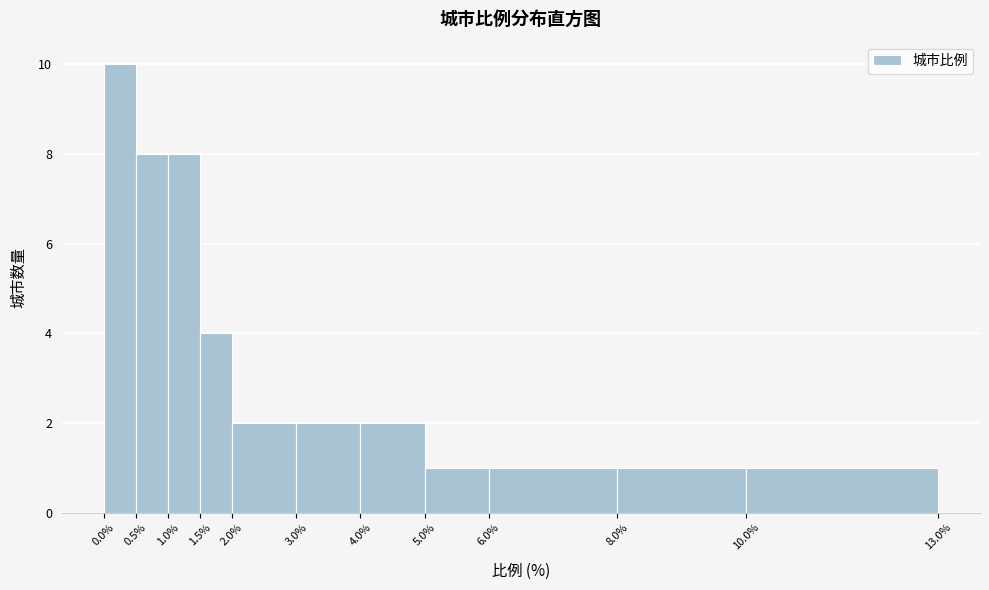

Reading left to right, transcribe this chart: for each bar, give the range it covers on the x-axis and its height. The values are not printed on the chart, so give them approximately, as read against the axis.

0.0% to 0.5%: 10
0.5% to 1.0%: 8
1.0% to 1.5%: 8
1.5% to 2.0%: 4
2.0% to 3.0%: 2
3.0% to 4.0%: 2
4.0% to 5.0%: 2
5.0% to 6.0%: 1
6.0% to 8.0%: 1
8.0% to 10.0%: 1
10.0% to 13.0%: 1